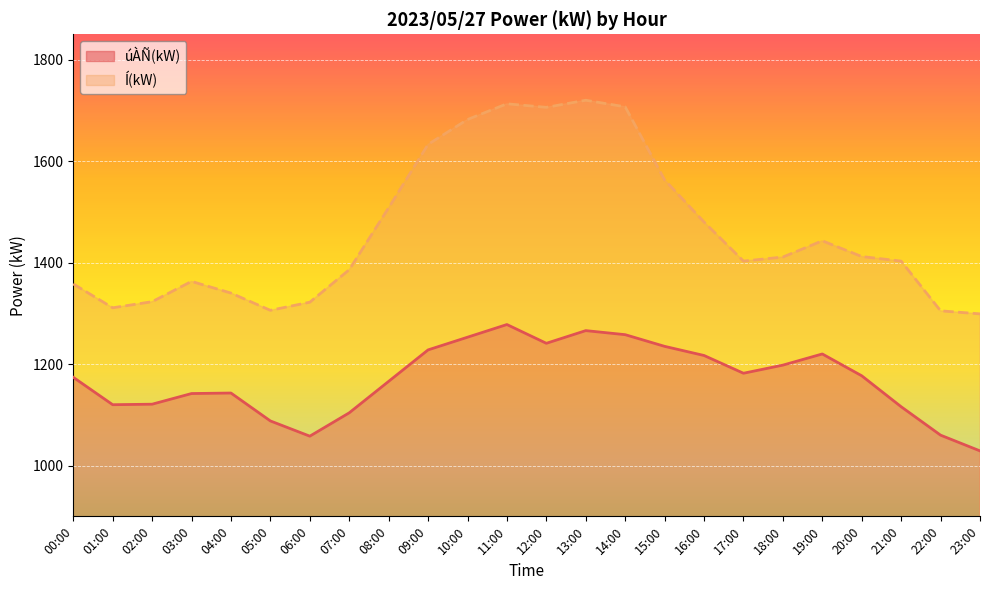

The value of Í(kW) at 16:00 is 1480. True or false?

True